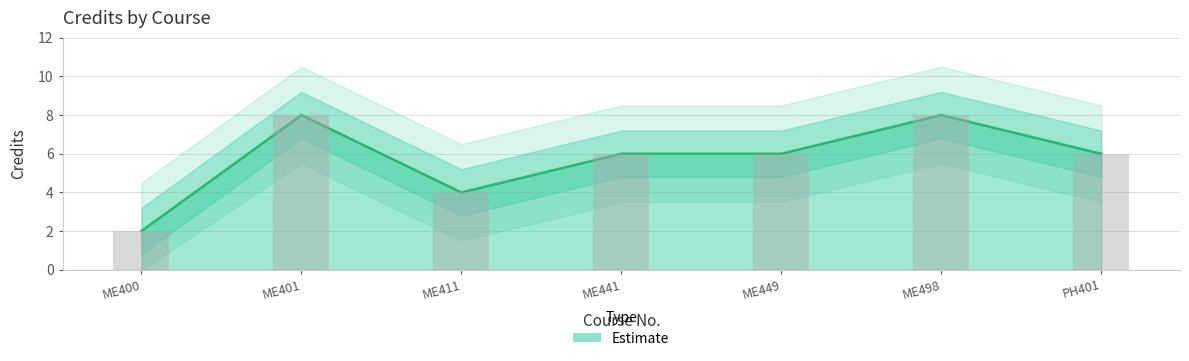

Reading right to left, list all the values displayed in this chart.

6	8	6	6	4	8	2